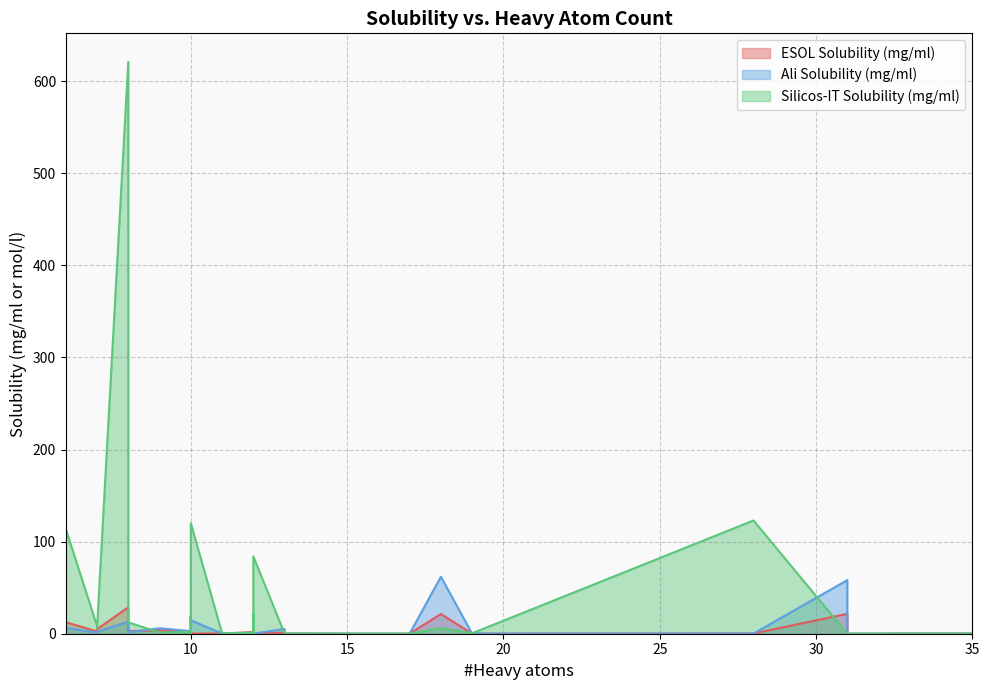

How many distinct data groups are displayed?

3